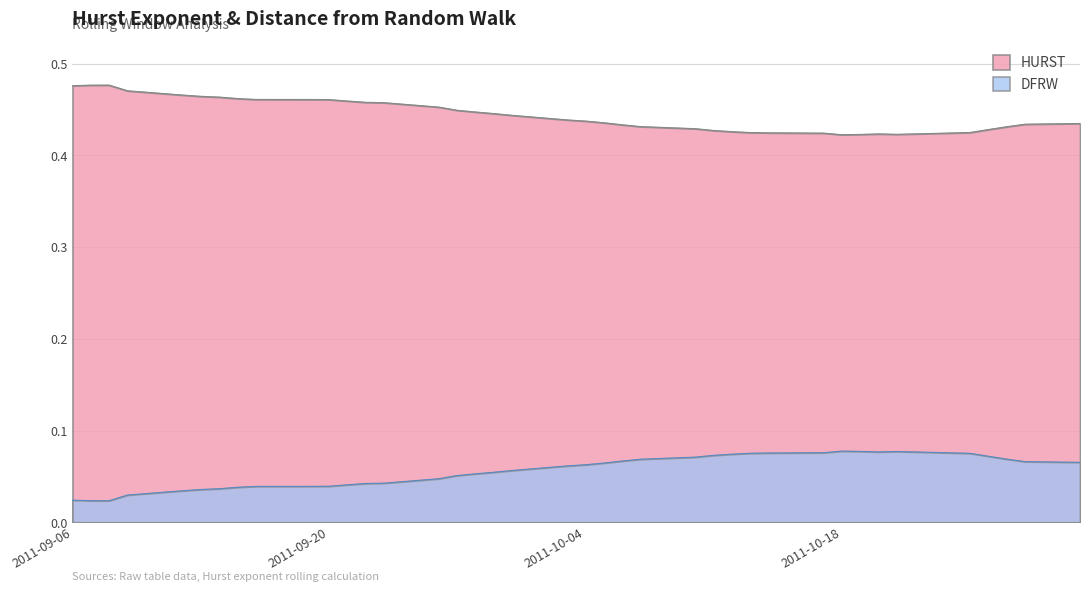

Count the HURST values in the range 0 to 1.

40